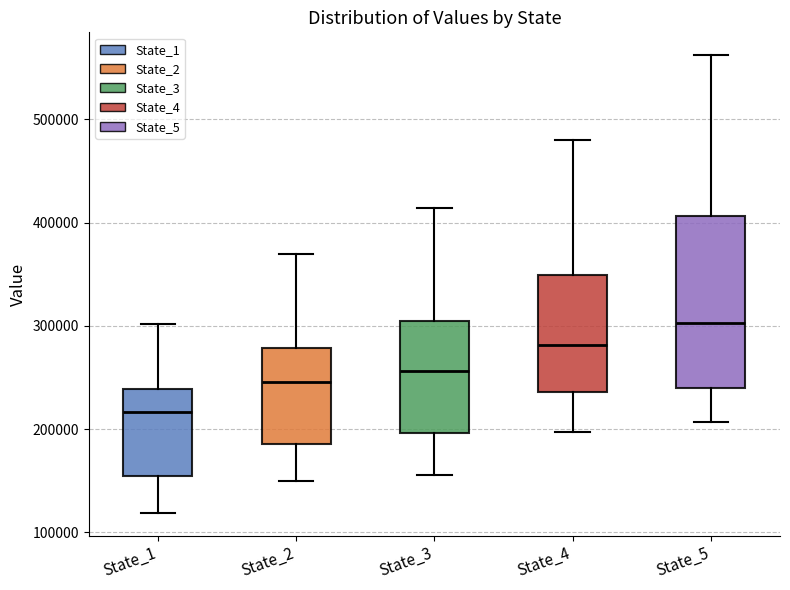

Which box's median line is the highest?

State_5